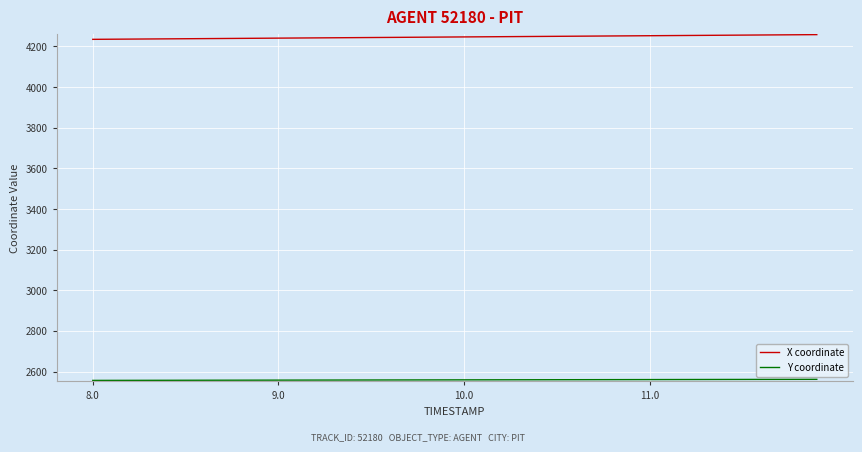

Which series has the largest total across all categories?

X coordinate